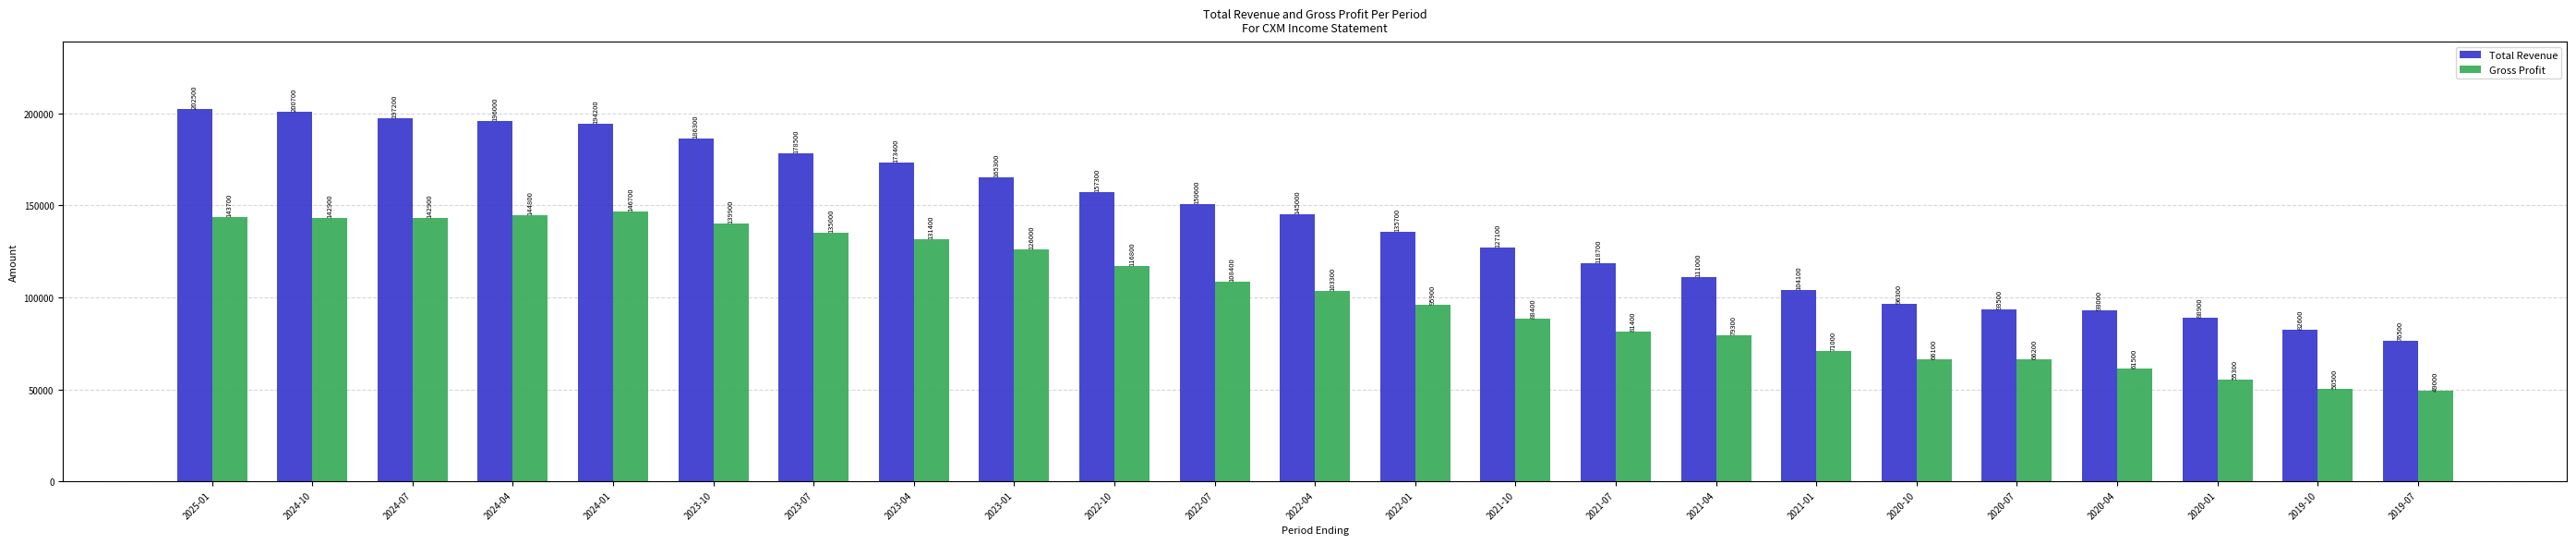

Are the bars grouped side by side (vs. stacked)?

Yes